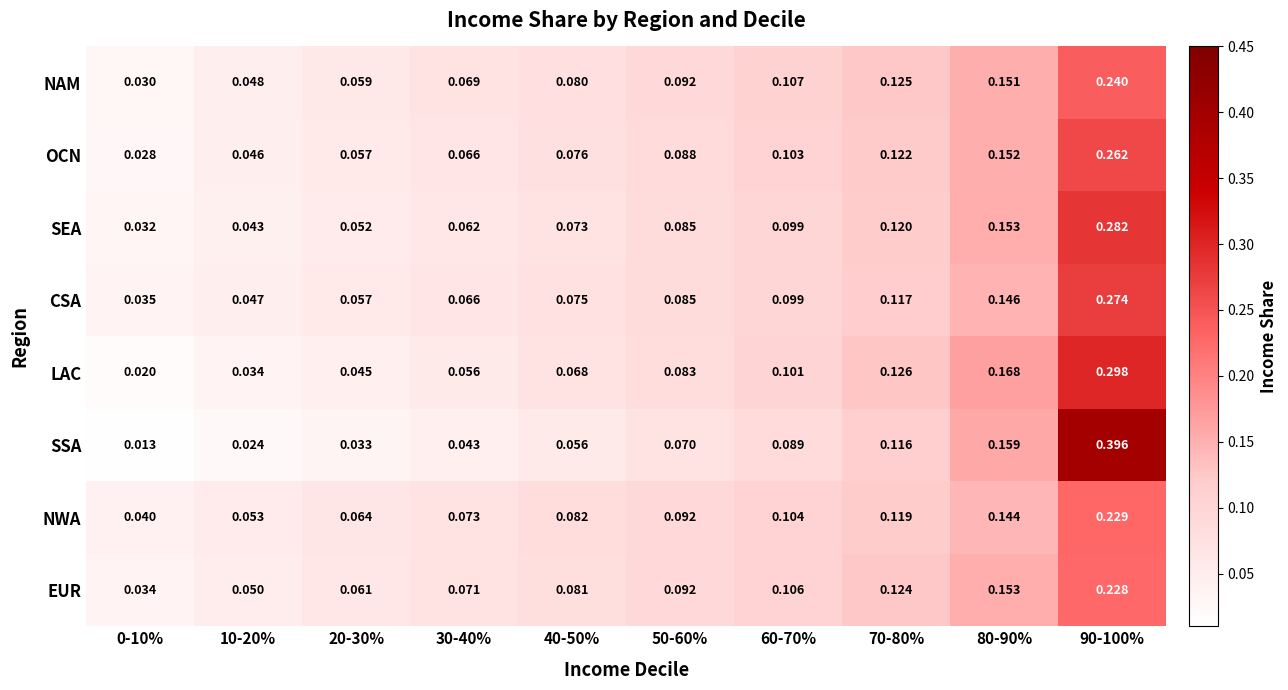

Is the value of NAM at 80-90% greater than the value of EUR at 0-10%?

Yes